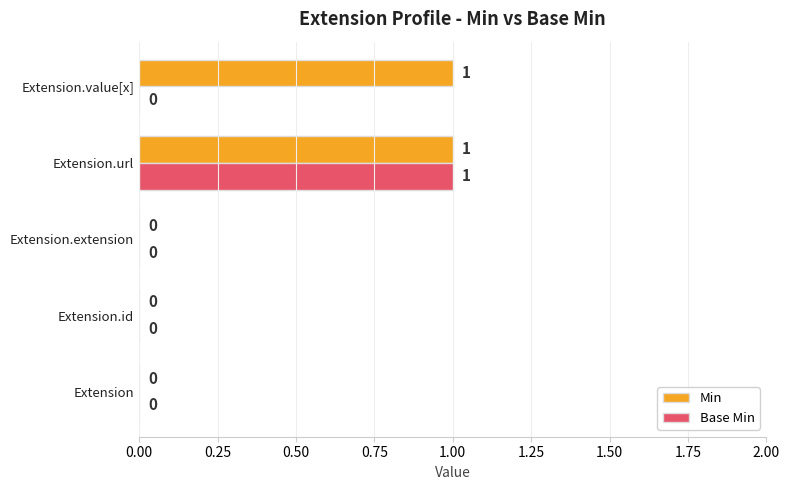

At which label does Base Min reach its peak?

Extension.url